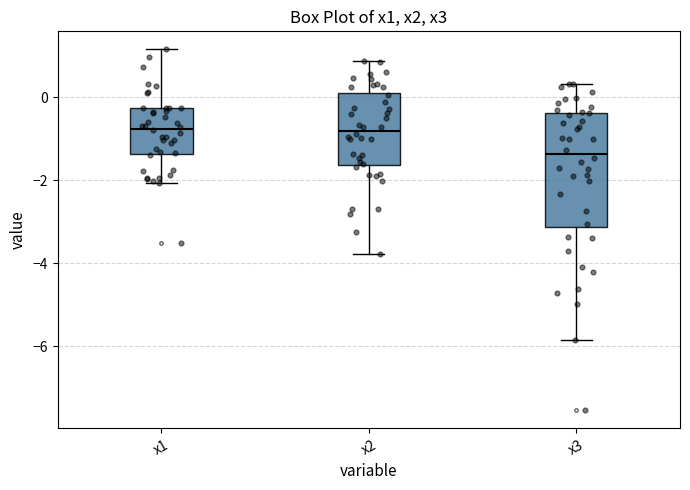

Which box is the tallest, from its lower edge to its upper edge?

x3